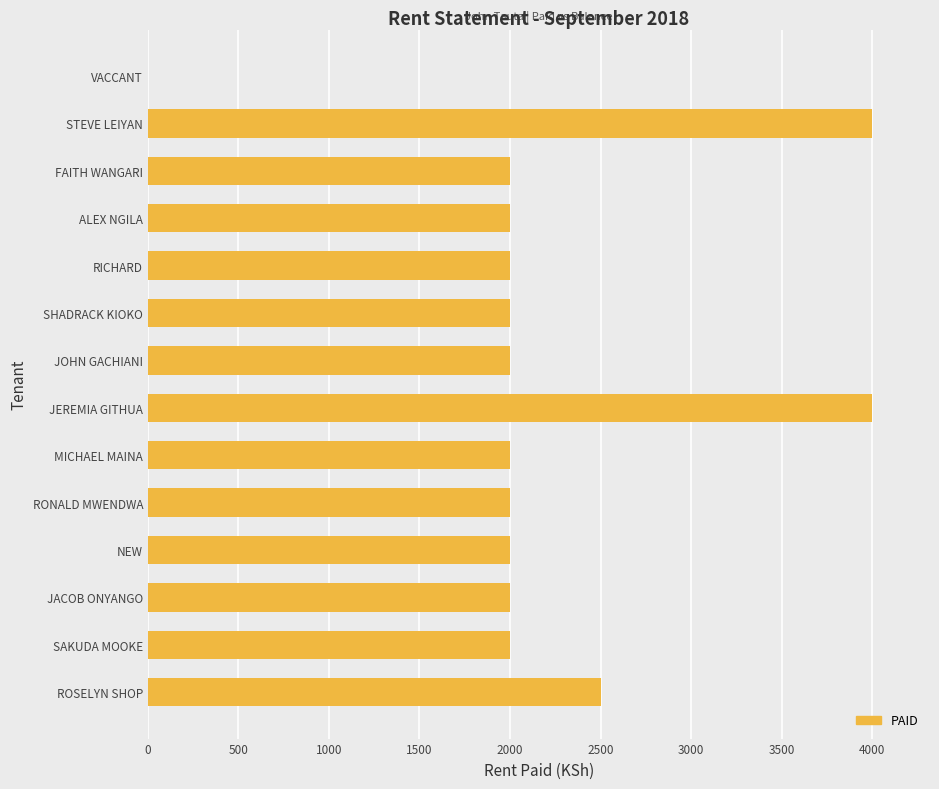

What is the sum of all values?

30500